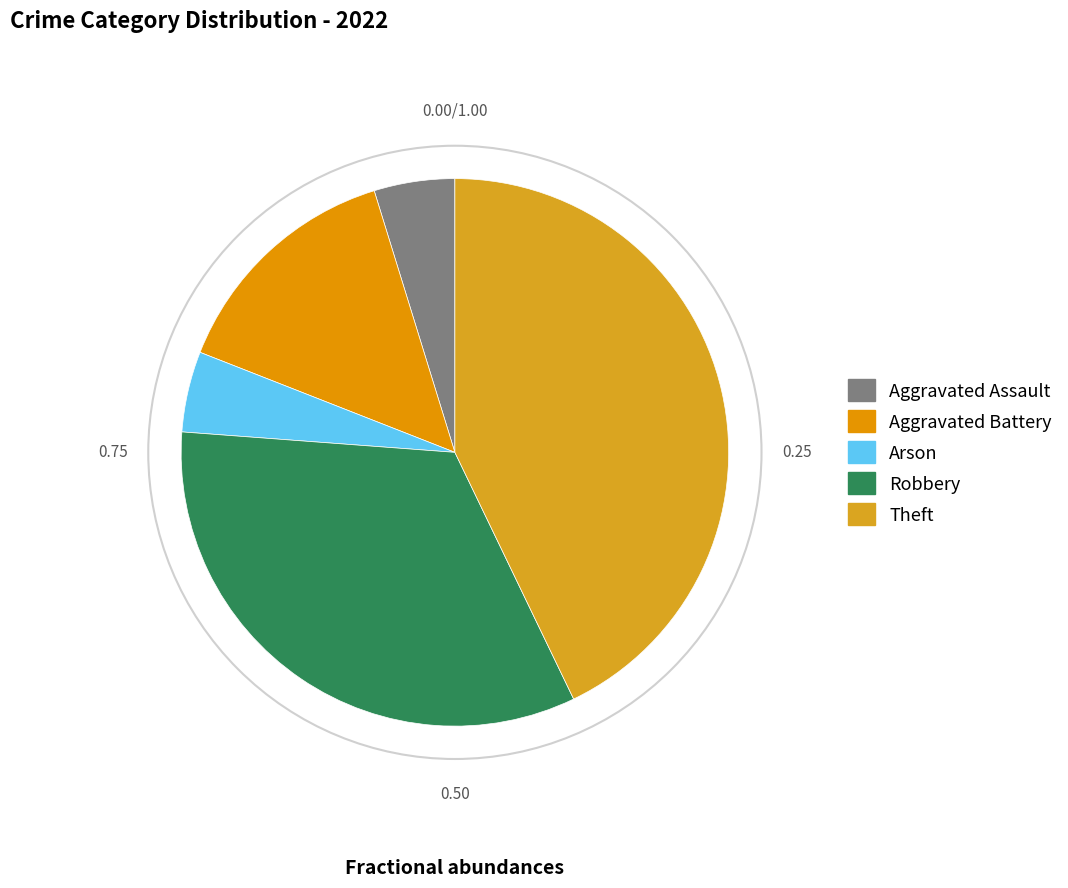

What is the largest slice in the pie chart?

Theft